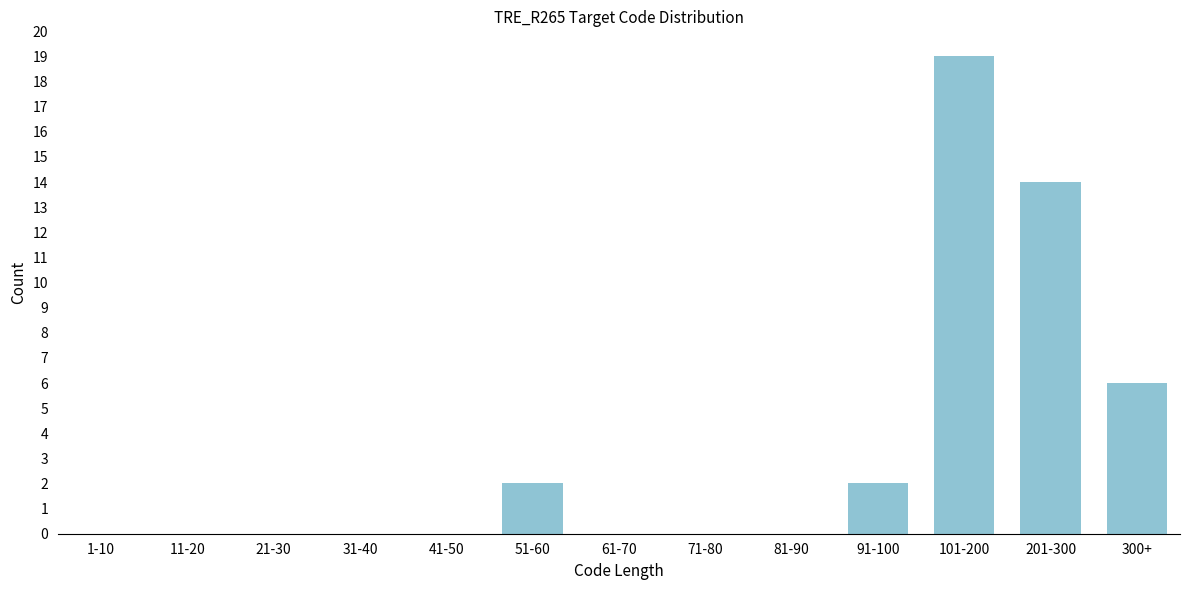

Reading left to right, extract all data points from this chart.

1-10=0	11-20=0	21-30=0	31-40=0	41-50=0	51-60=2	61-70=0	71-80=0	81-90=0	91-100=2	101-200=19	201-300=14	300+=6